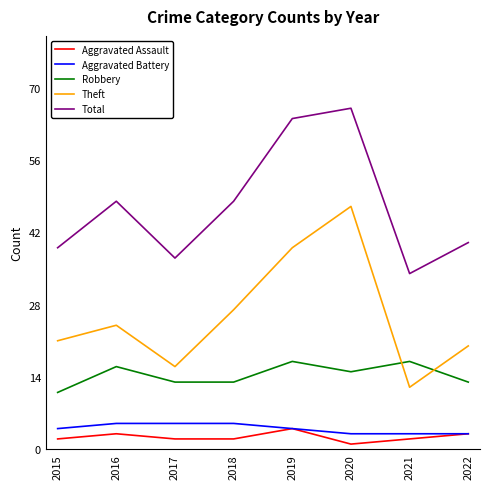

True or false: Robbery and Total cross at least once.

False